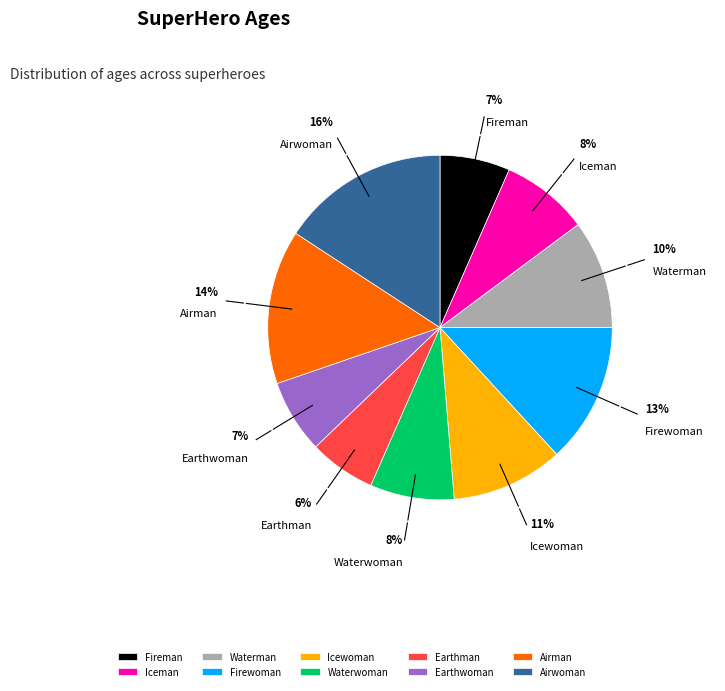

Approximately how many times larger is the value at Iceman compared to Firewoman?

0.6